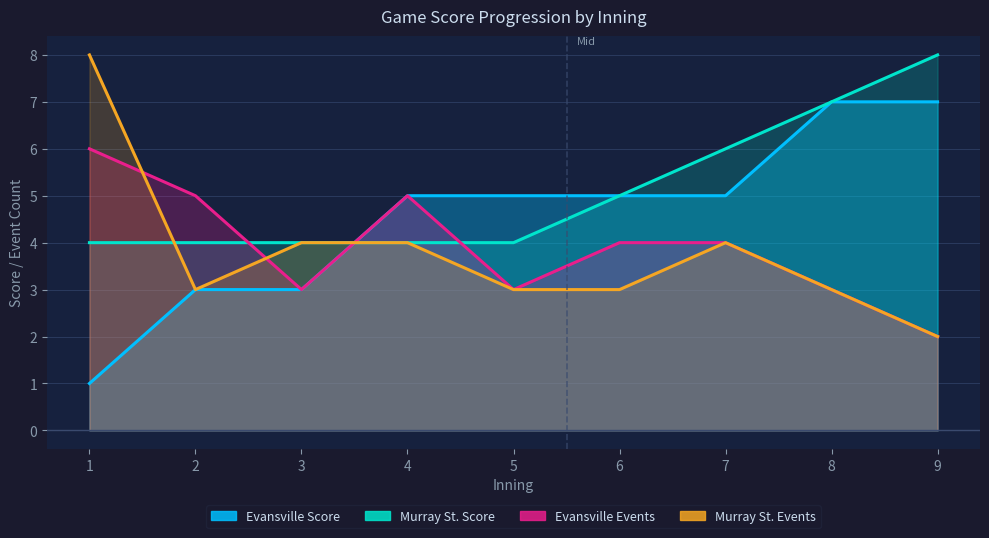

At 2, list the series in order from smallest to largest.

Evansville Score, Murray St. Events, Murray St. Score, Evansville Events